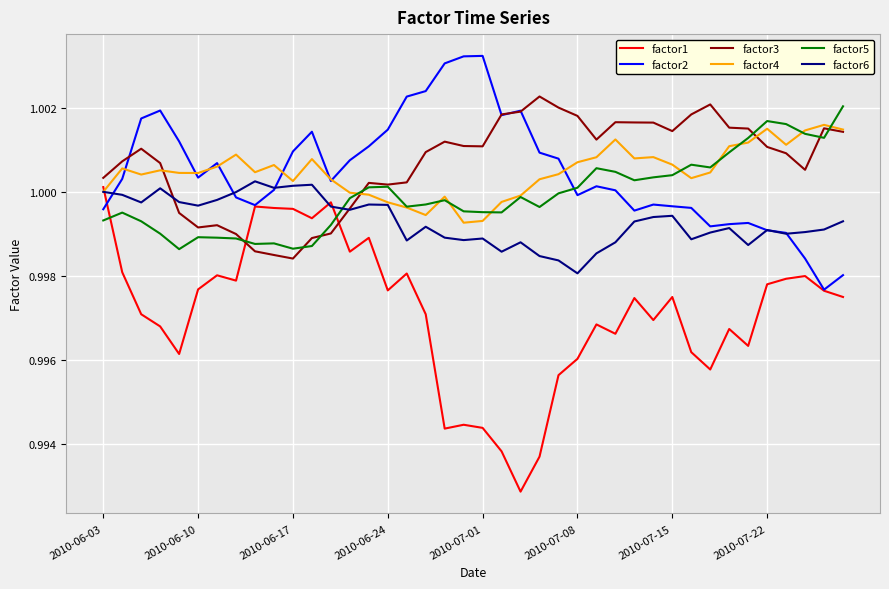

Which series has the widest spread of values?

factor1